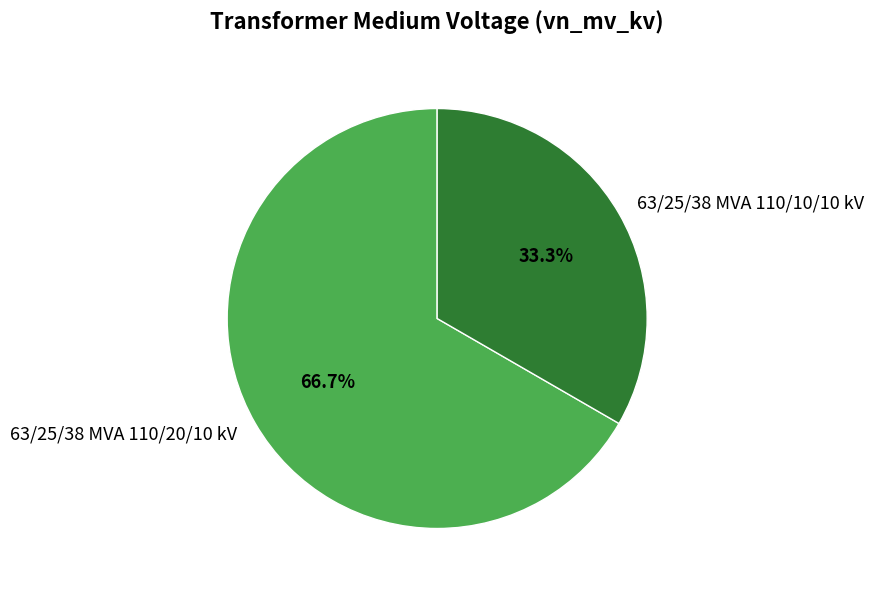

Which category accounts for the majority?

63/25/38 MVA 110/20/10 kV